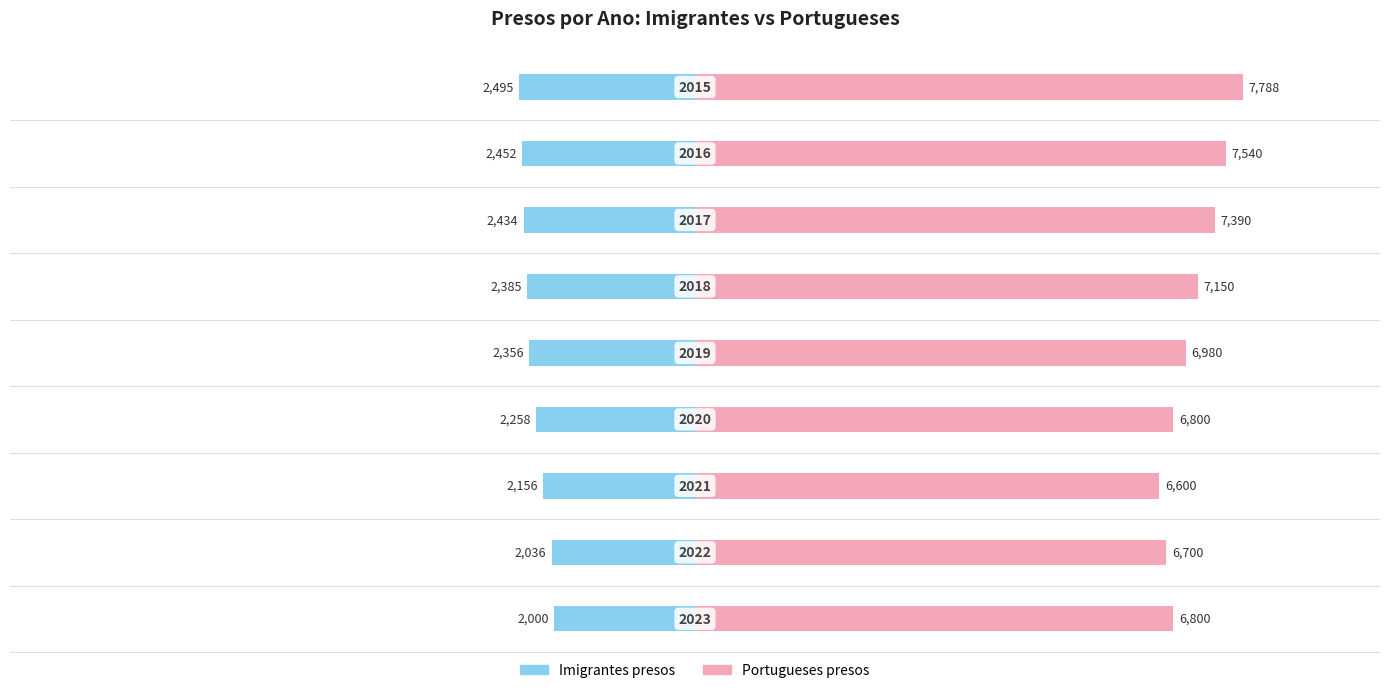

How many distinct data groups are displayed?

2